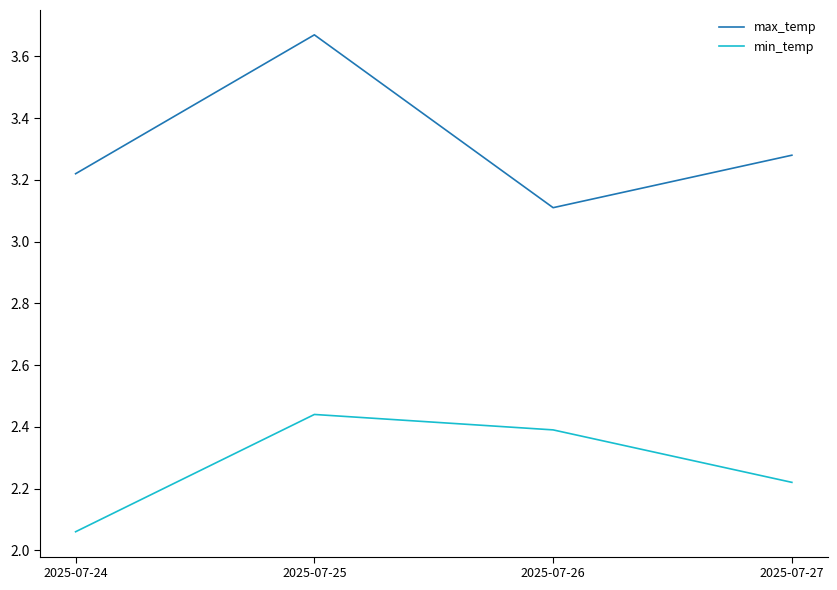

At how many categories does at least one series exceed 3?

4